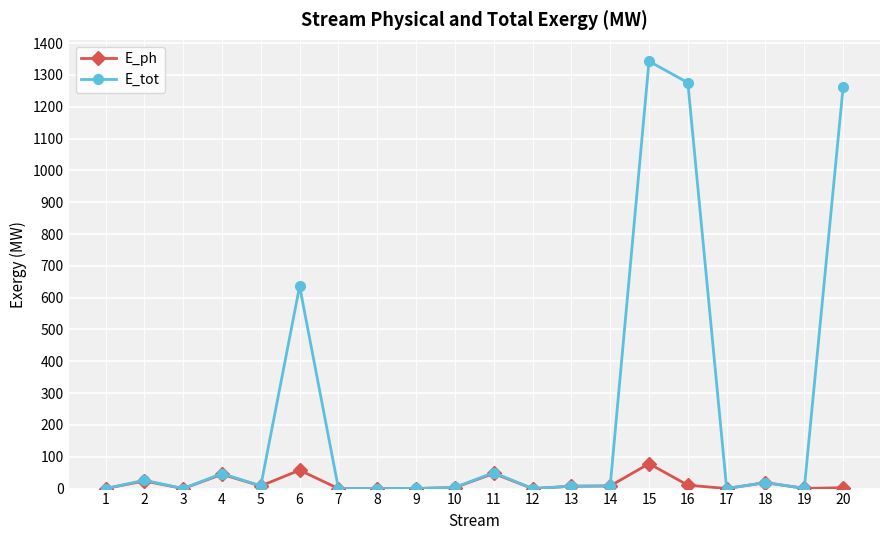

What is the difference between the maximum and minimum values in the E_tot series?

1343.2